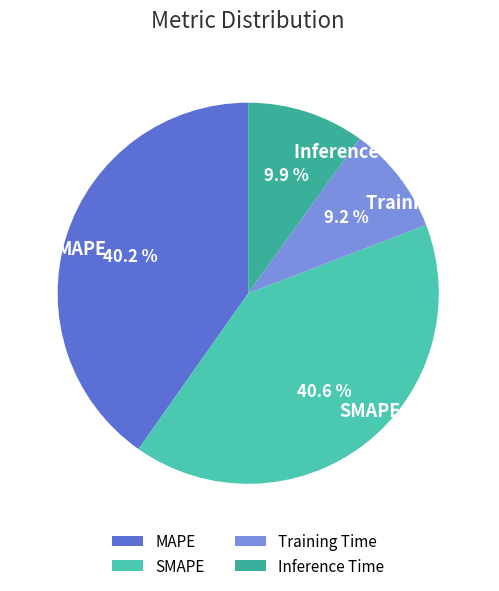

To the nearest percent, what percentage of the pie is Training Time?

9%